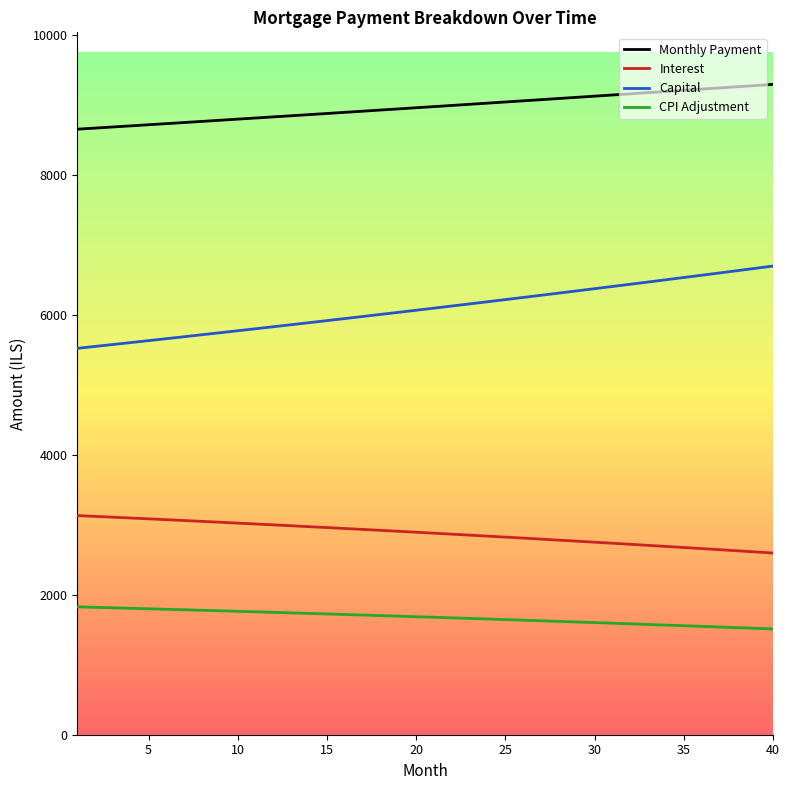

Rank the series by their maximum value, from lowest to highest.

CPI Adjustment, Interest, Capital, Monthly Payment